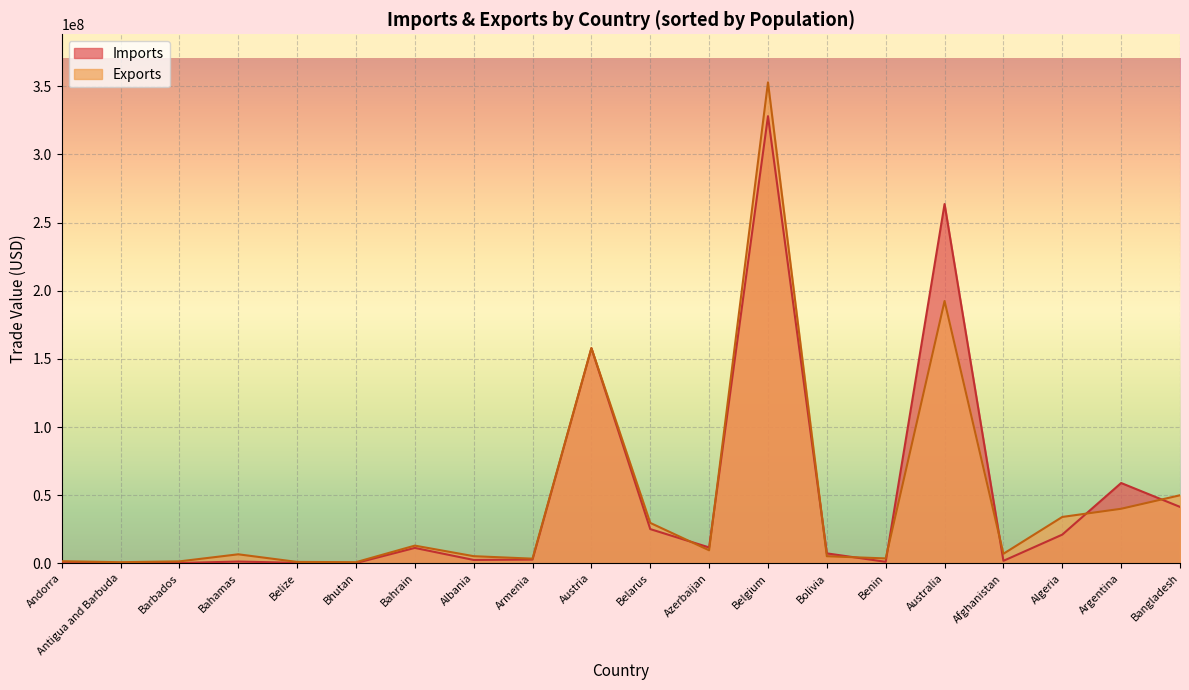

What is the highest value of the Exports series?

352896548.0